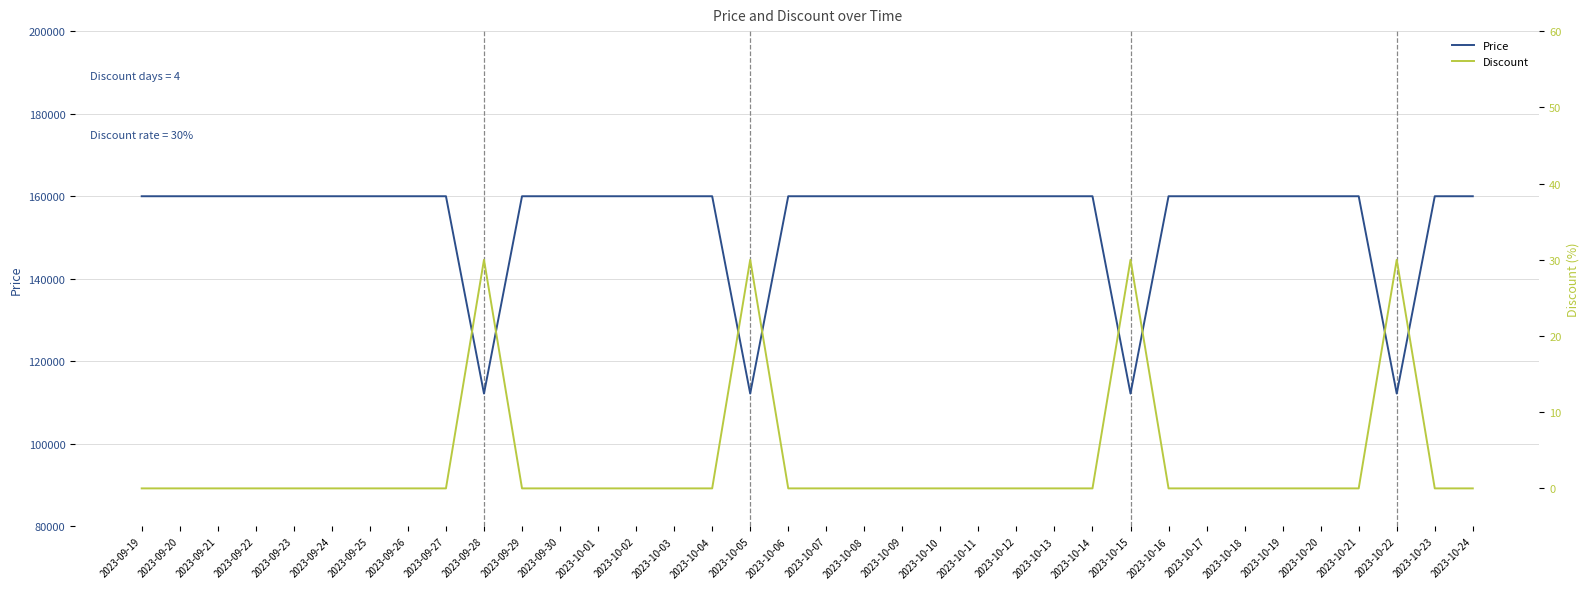

True or false: Discount and Price intersect in this chart.

False